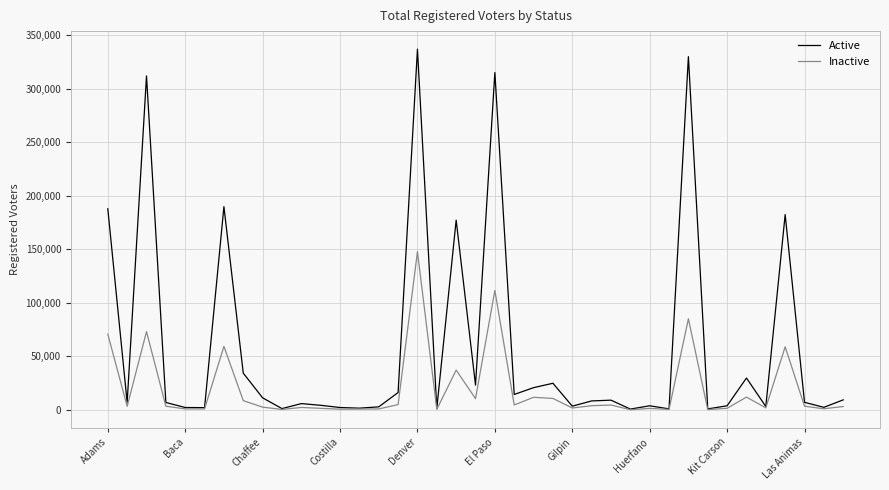

What is the difference between the second highest and second lowest values in the Active series?

328980